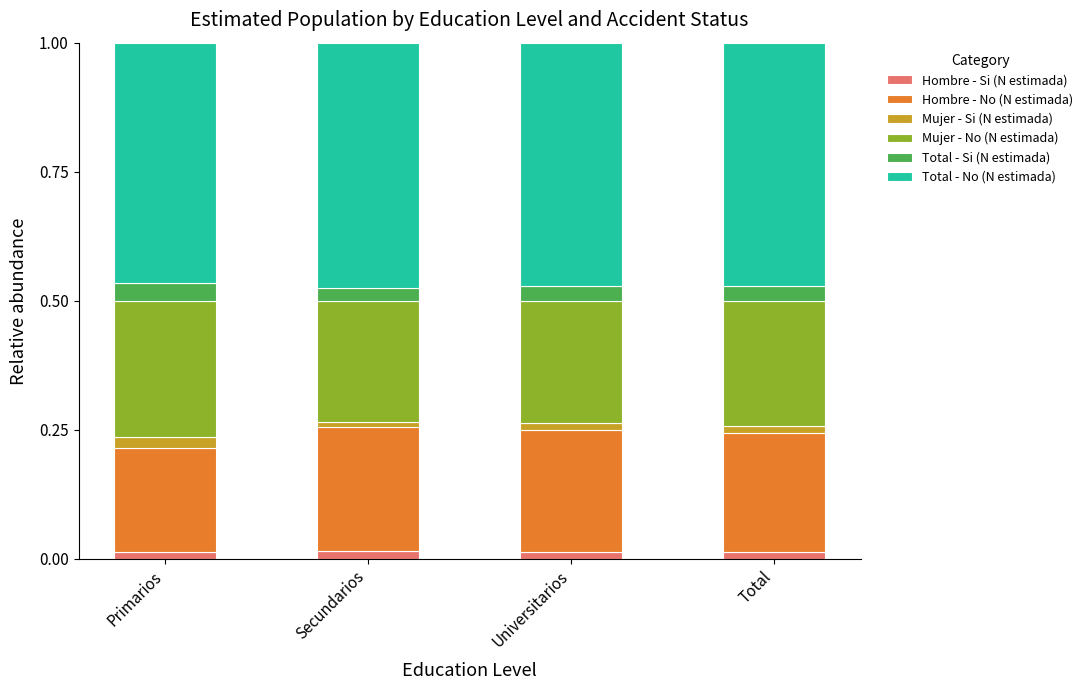

How many Hombre - Si (N estimada) values are between 0 and 1?

4